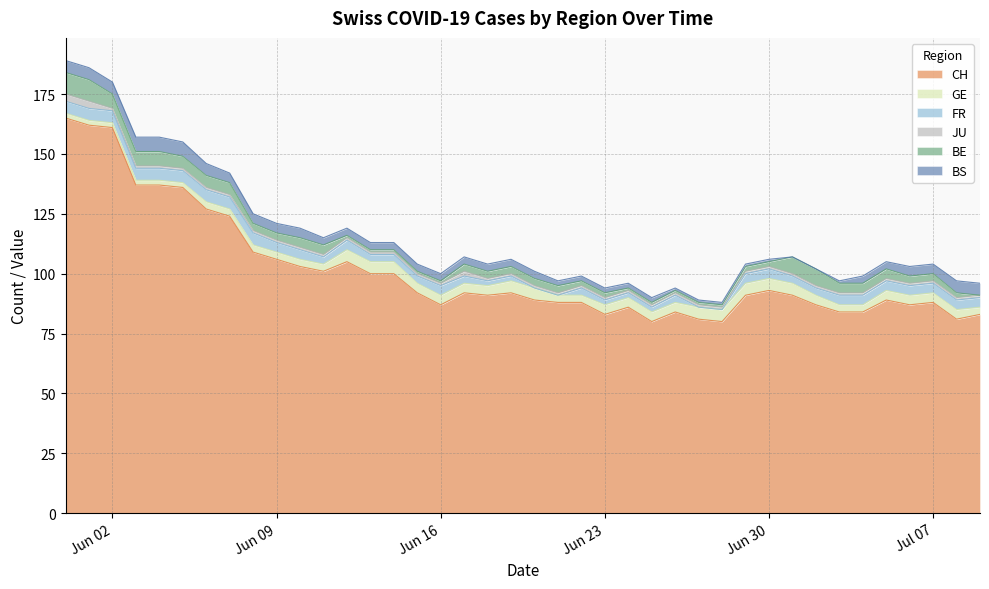

True or false: GE and CH intersect in this chart.

False